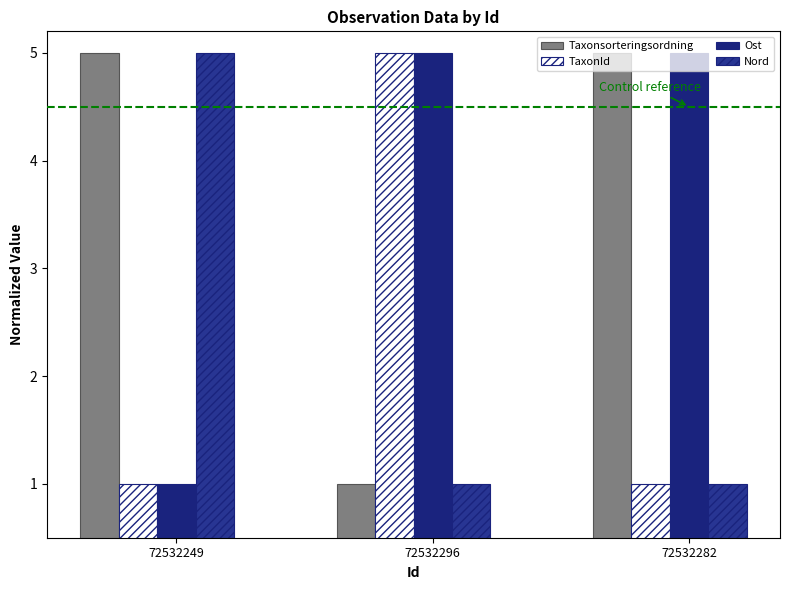

What position from the left is 72532249?

1